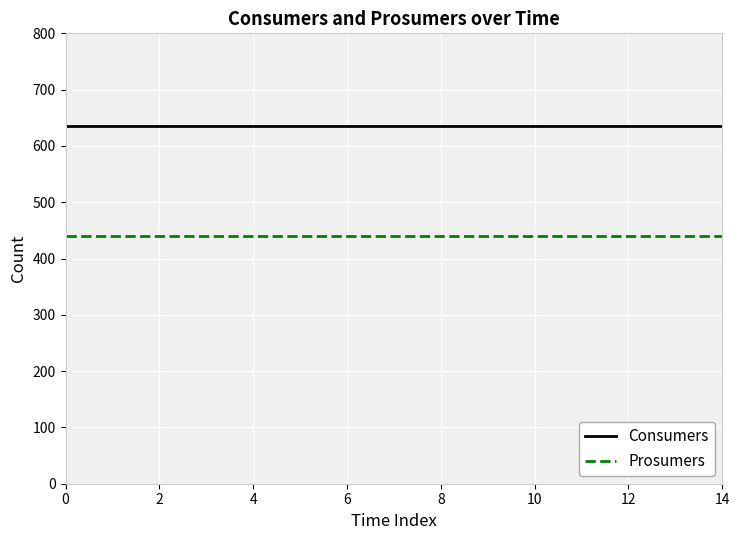

What is the highest value of the Consumers series?

635